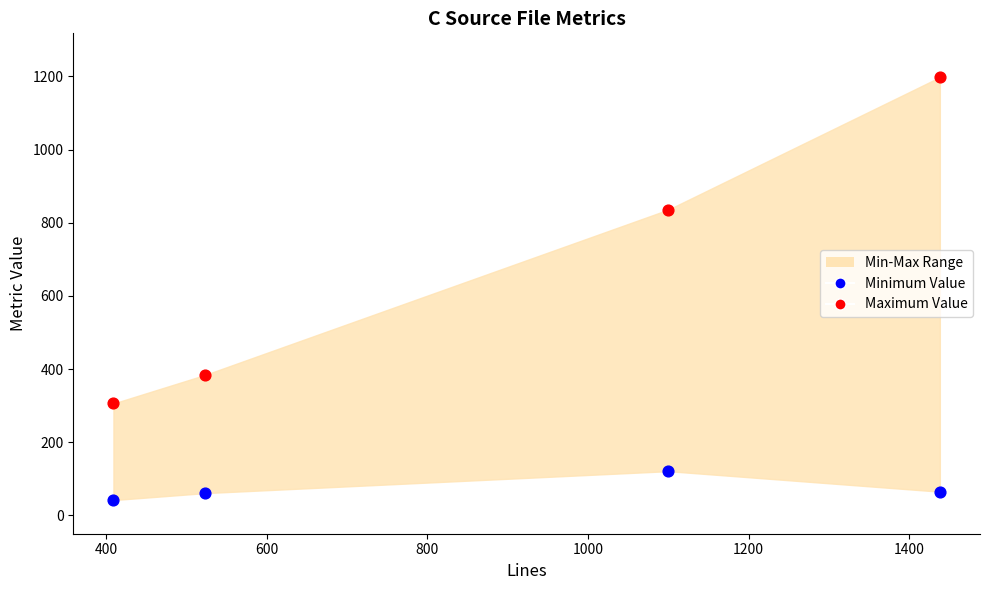

In the Maximum Value series, what Y value is closest to 752?

836